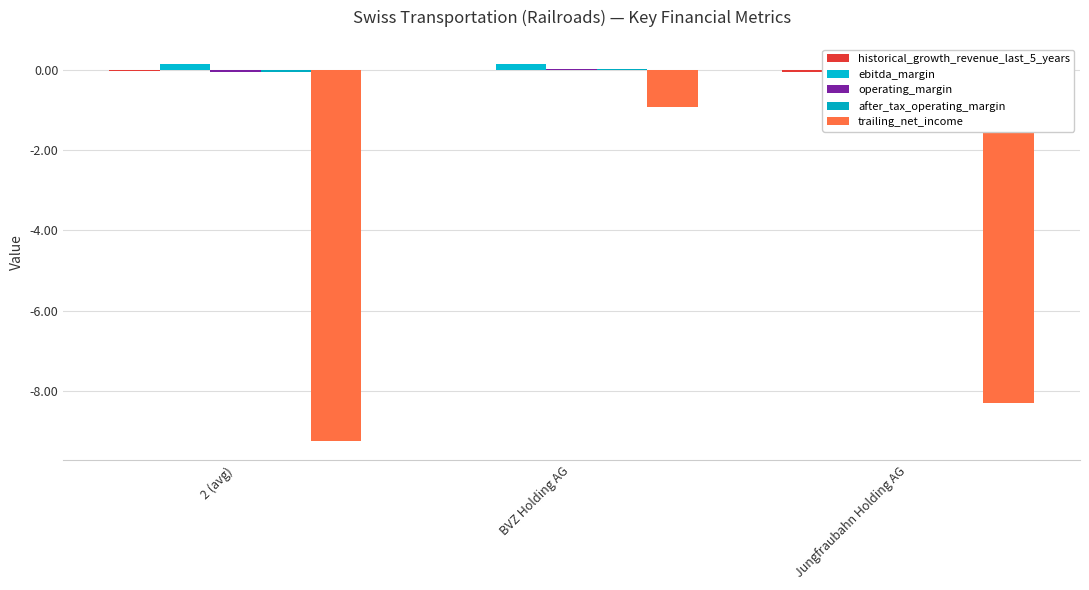

Reading left to right, what are all the values shown in this chart?

historical_growth_revenue_last_5_years: -0.0	-0.0	-0.1
ebitda_margin: 0.1	0.1	0.2
operating_margin: -0.0	0.0	-0.1
after_tax_operating_margin: -0.0	0.0	-0.1
trailing_net_income: -9.2	-0.9	-8.3